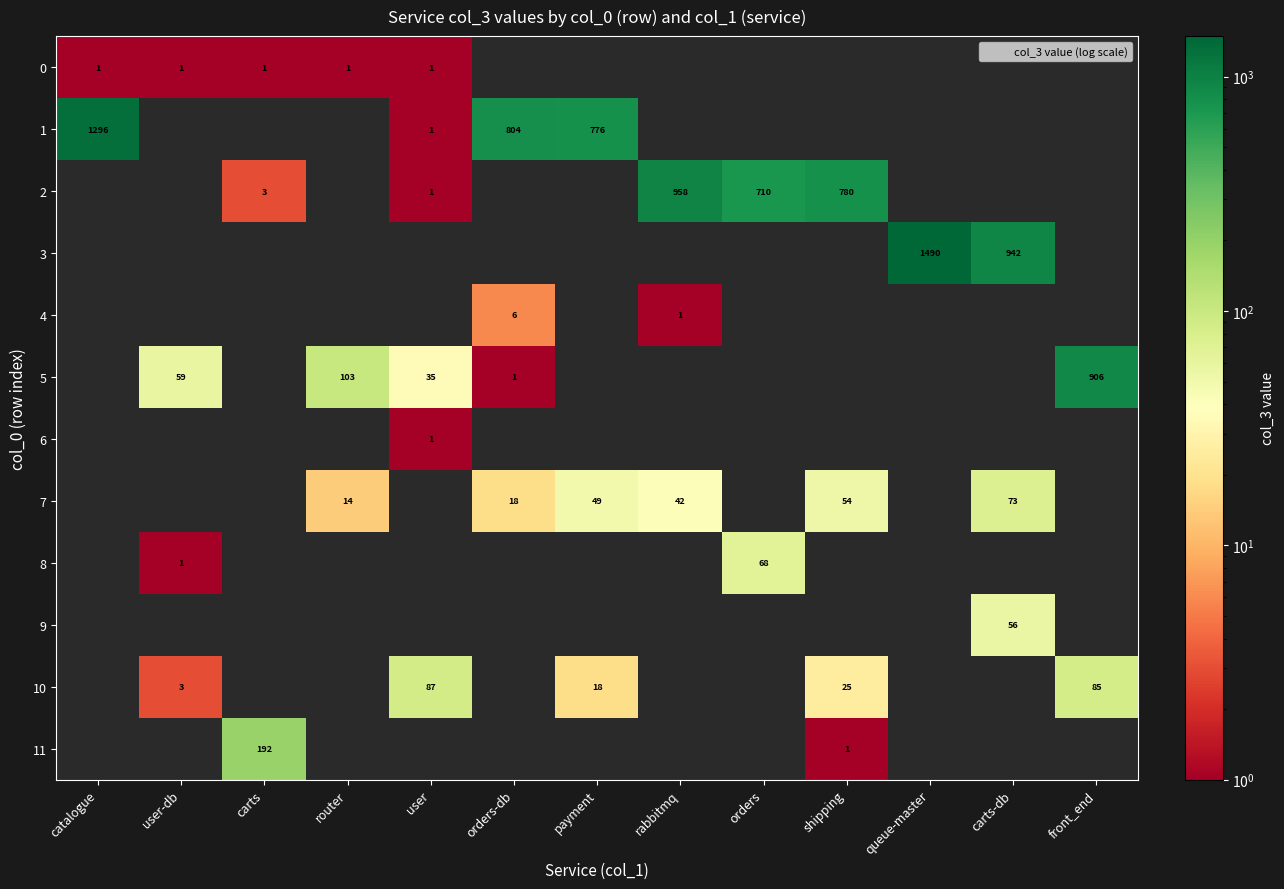

Is it true that 7 equals 23.9 at payment?

False